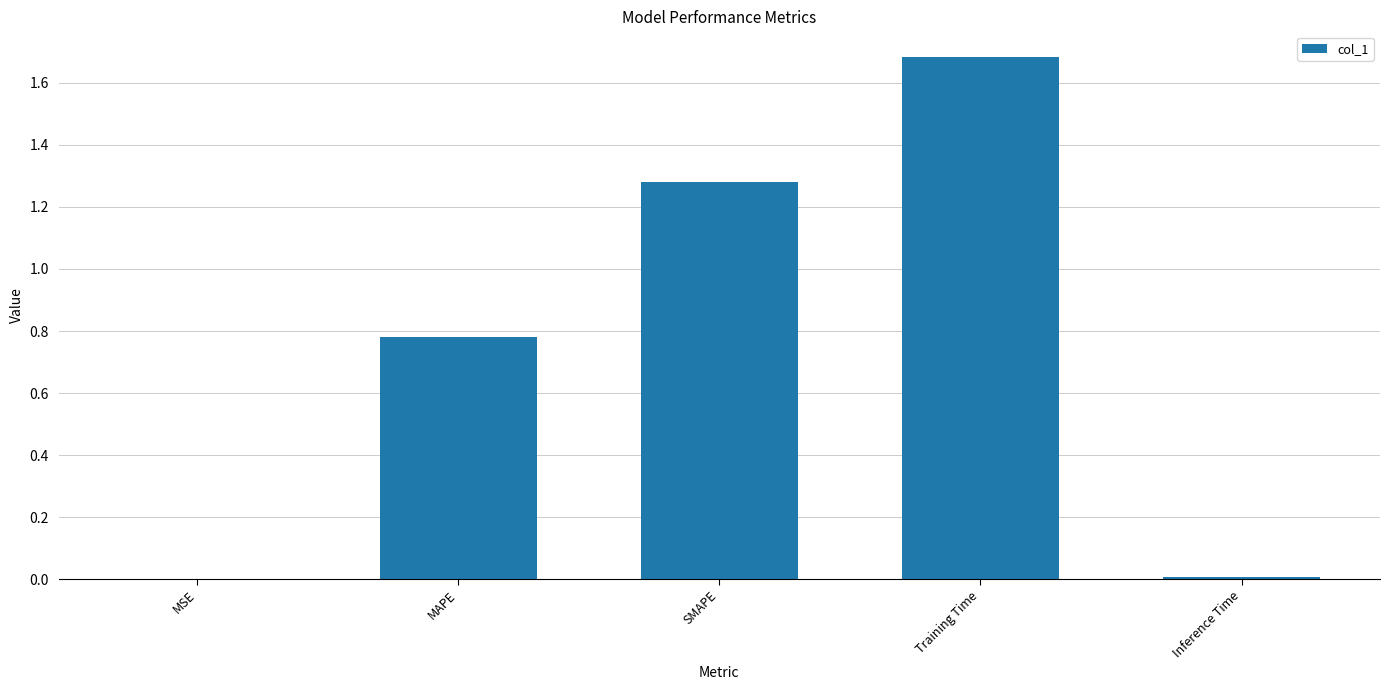

The value at MAPE is 0.2. True or false?

False